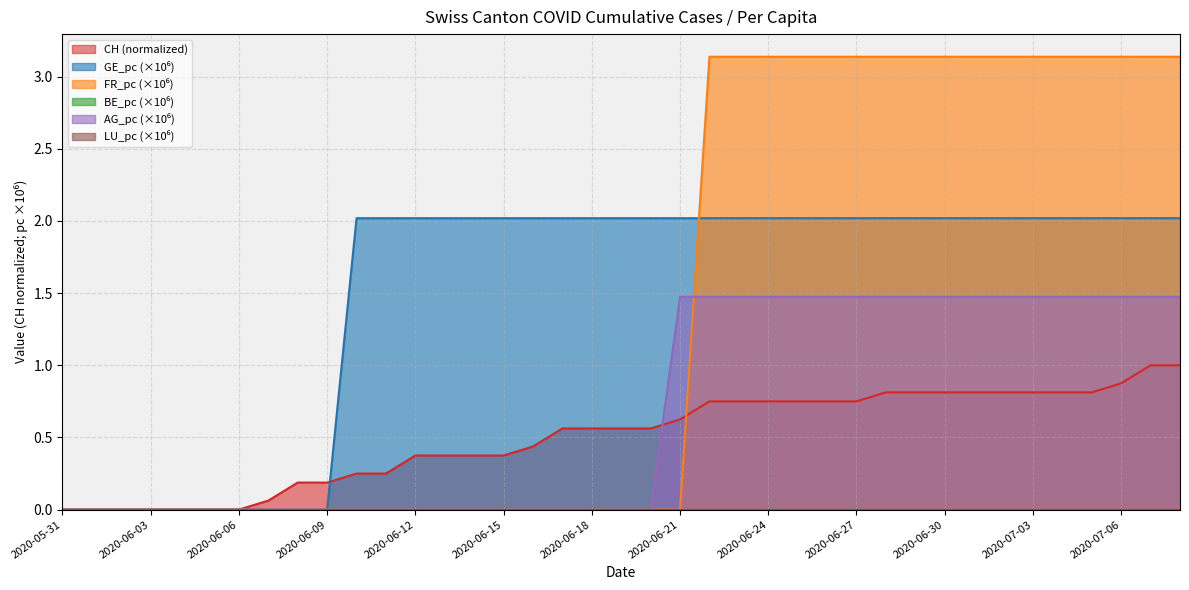

At how many categories does at least one series exceed 1?

29